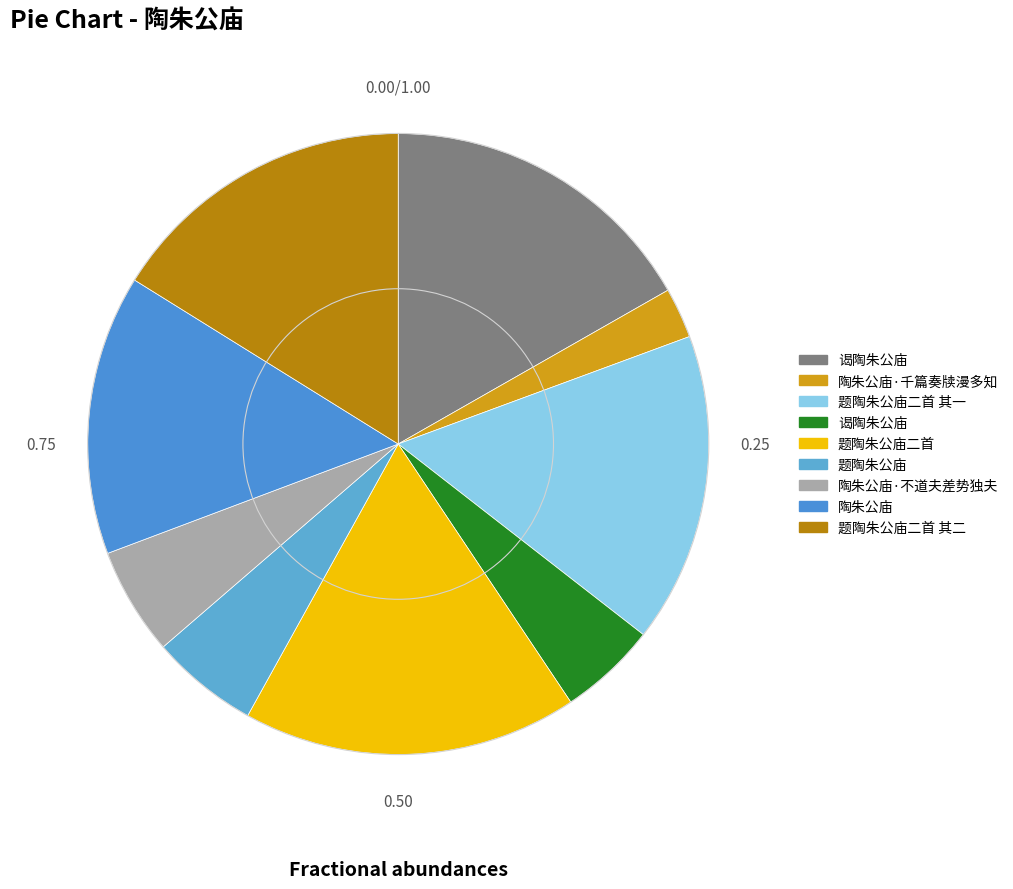

How many slices are in this pie chart?

9